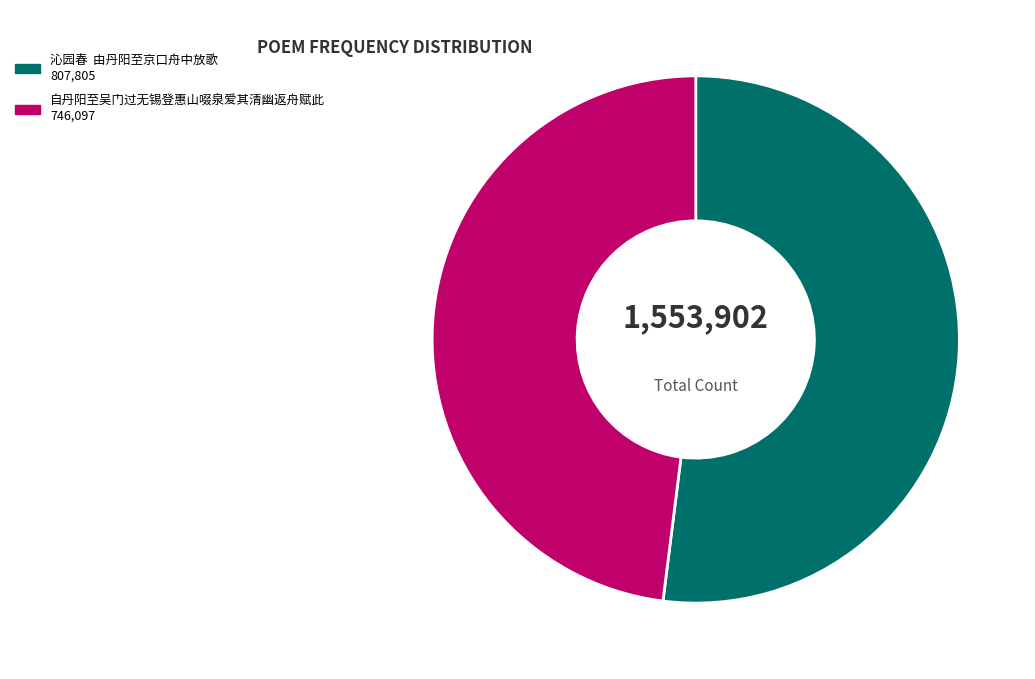

True or false: 自丹阳至吴门过无锡登惠山啜泉爱其清幽返舟赋此 accounts for 48% of the total.

True